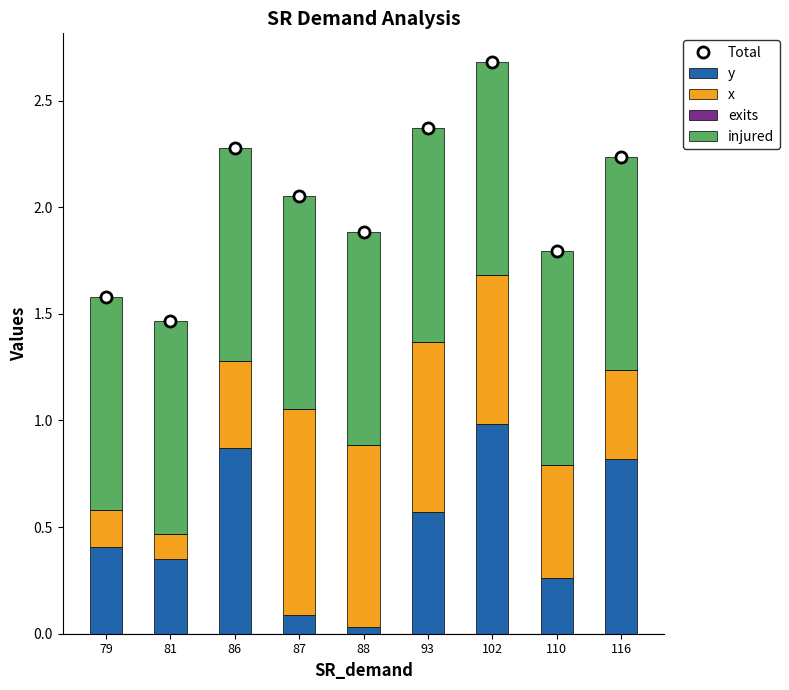

What is the value of the injured bar at the 2nd from the left?

1.0